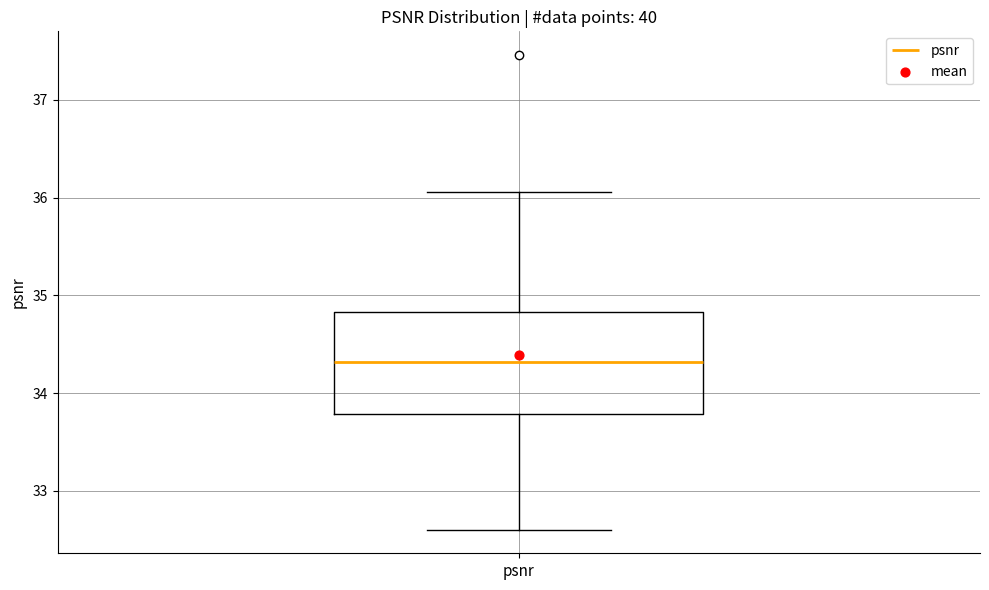

Read this box plot against the y-axis: the position of the median line, the range covered by the box, and the ends of both whiskers. The values are not printed on the chart, so give them approximately, as read against the axis.

median 34.3, box 33.8 to 34.8, whiskers 32.6 to 36.1